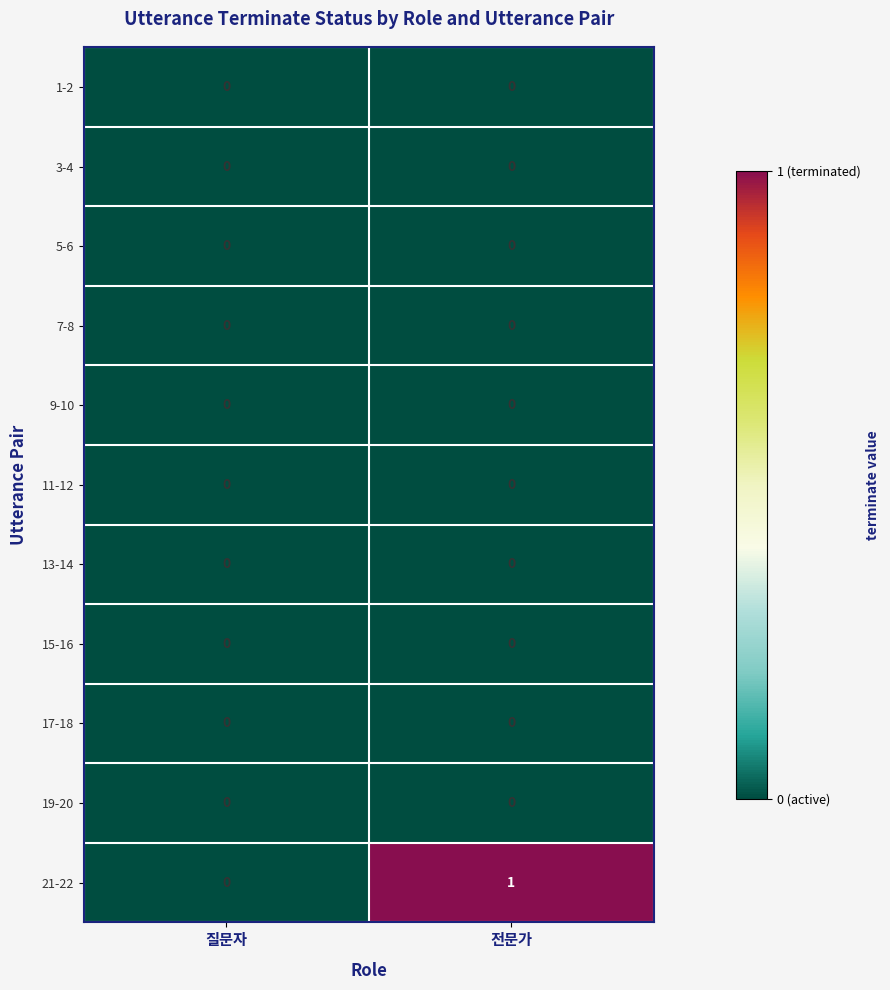

At which category is the sum across all series the highest?

전문가